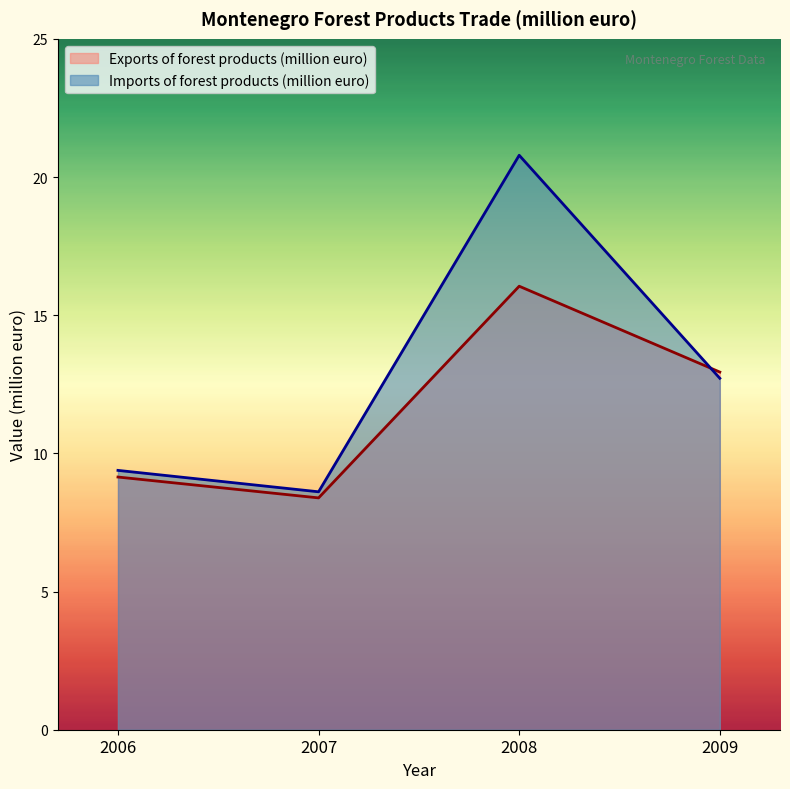

How many lines are shown in the chart?

2